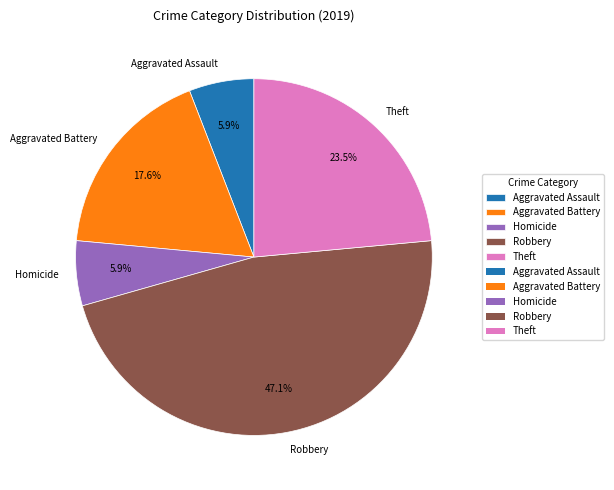

Count the number of slices in the pie.

5